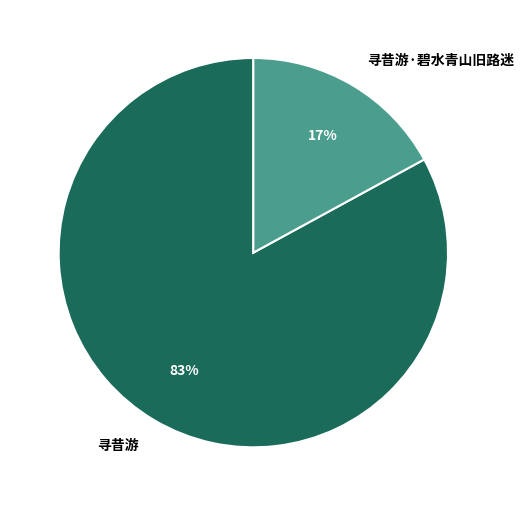

To the nearest percent, what is the difference between the largest and smallest slice percentages?

66%